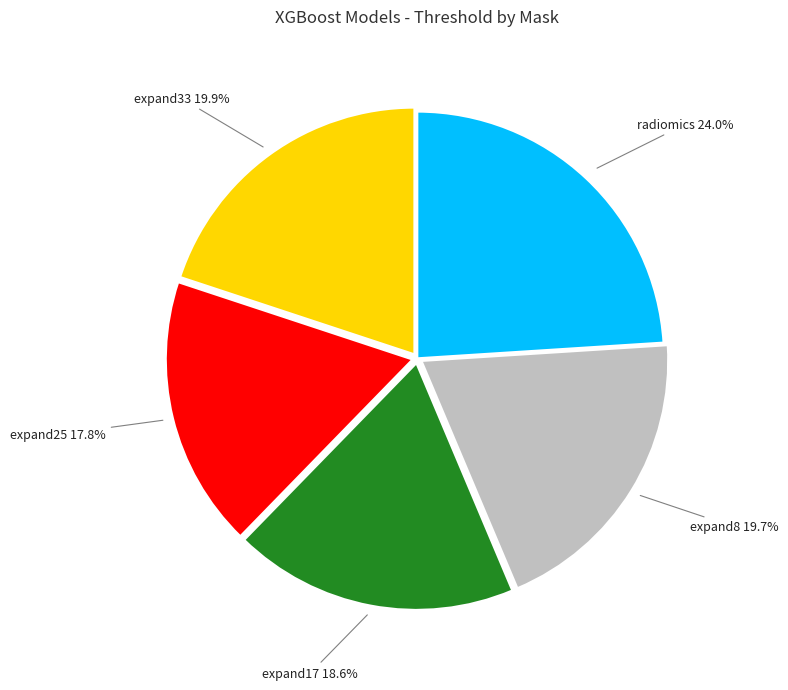

Is there any slice that represents more than half of the pie?

No